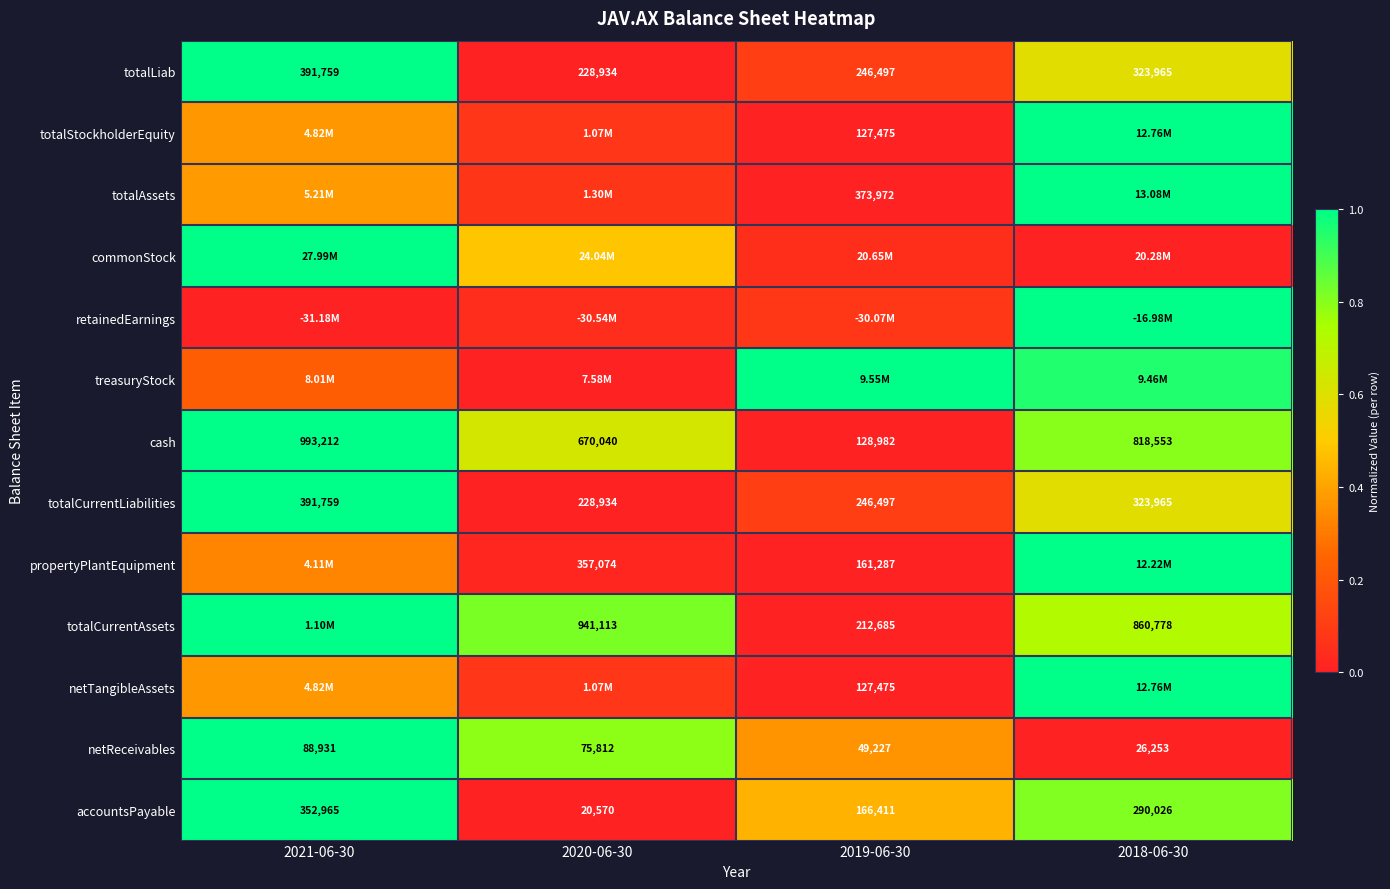

How many accountsPayable values are between 0 and 1?

4